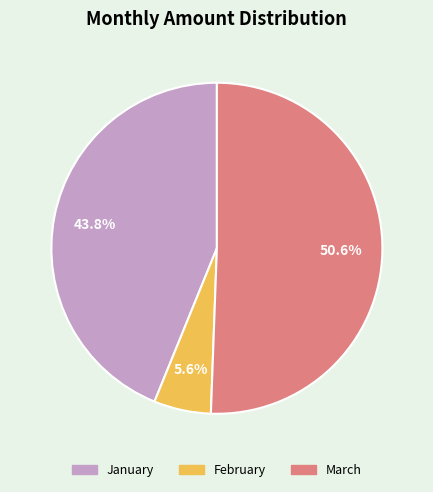

To the nearest percent, what is the difference between the largest and smallest slice percentages?

45%